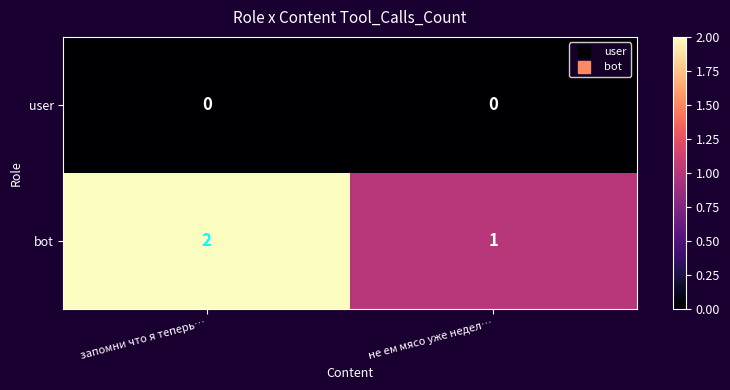

Reading left to right, what are all the values shown in this chart?

user: 0	0
bot: 2	1